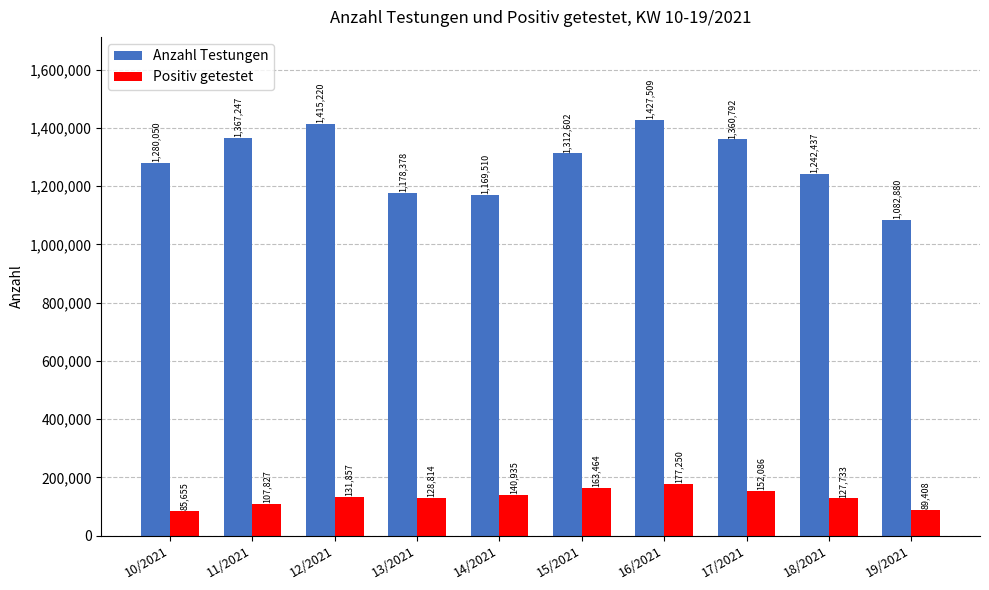

Is it true that Anzahl Testungen equals 2094183 at 11/2021?

False